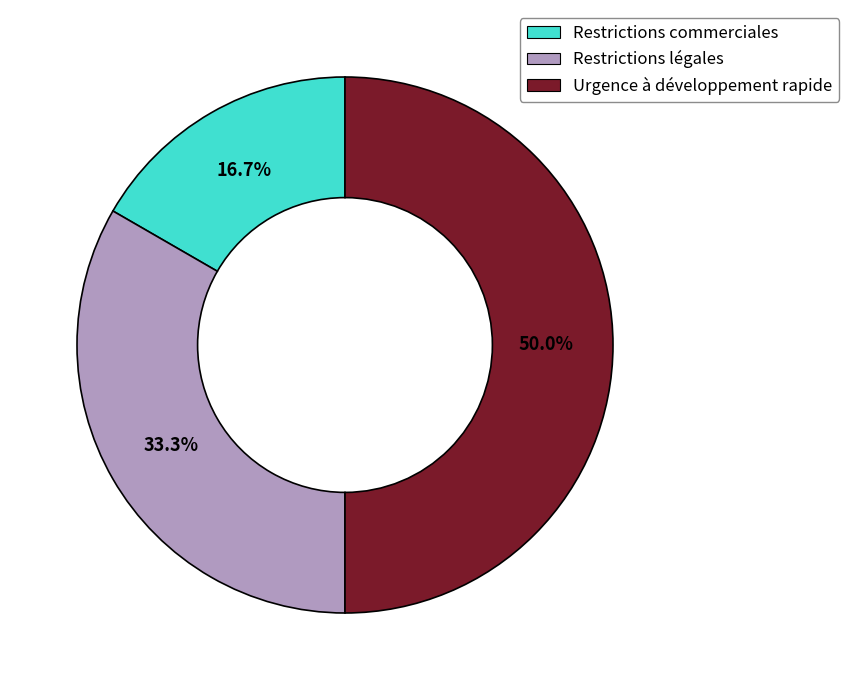

Rank the categories by value from lowest to highest.

Restrictions commerciales, Restrictions légales, Urgence à développement rapide